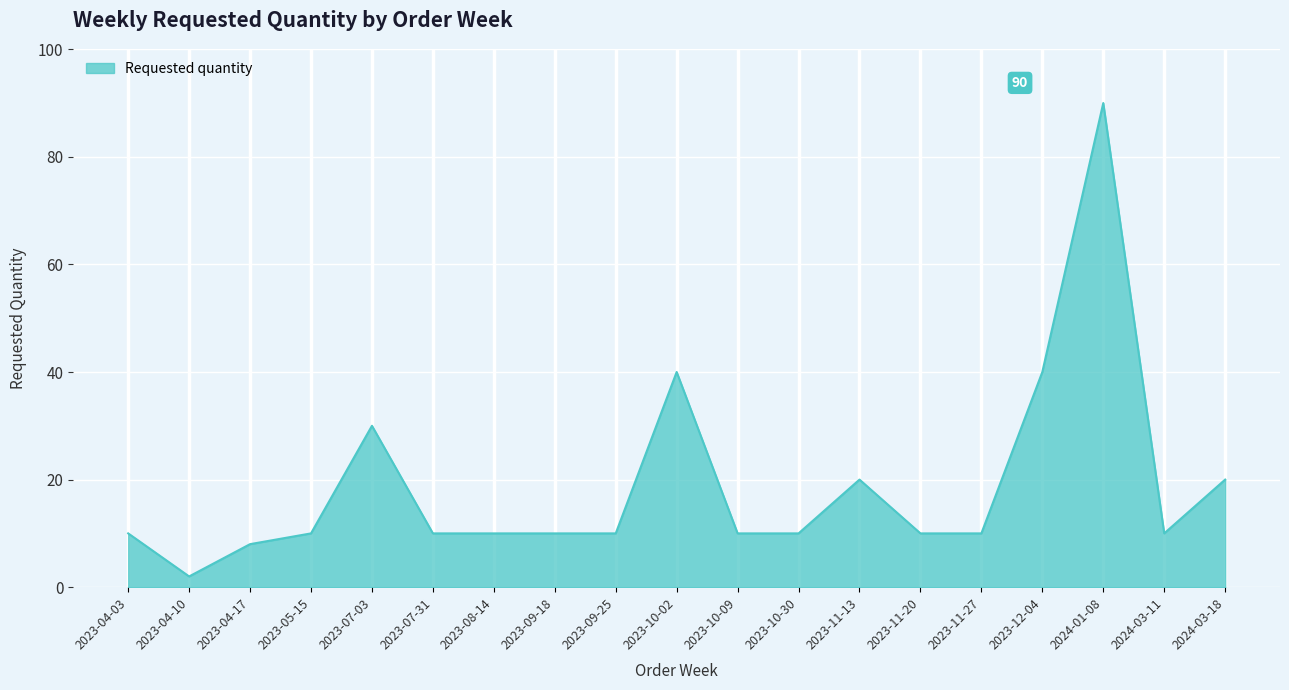

What position from the right is 2023-12-04?

4